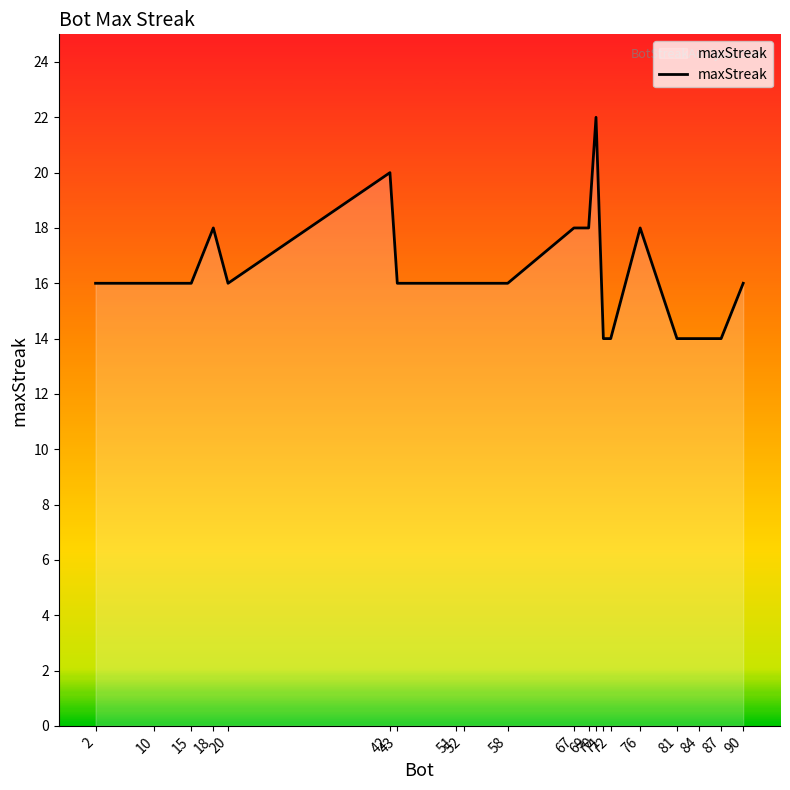

What is the difference between the maximum and minimum values?

8